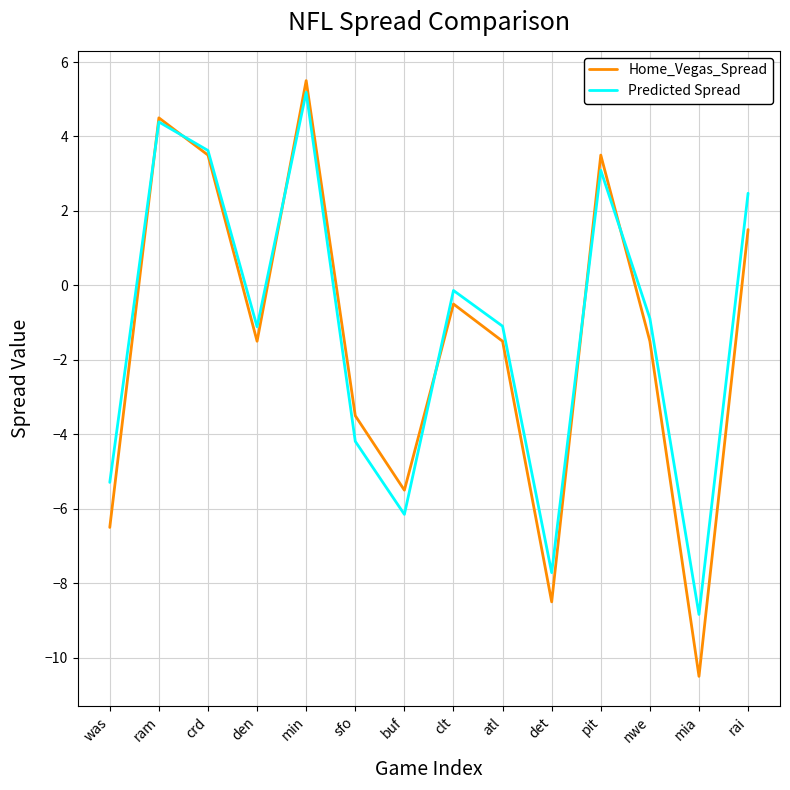

The Predicted Spread series shows -1.1 at atl. True or false?

True